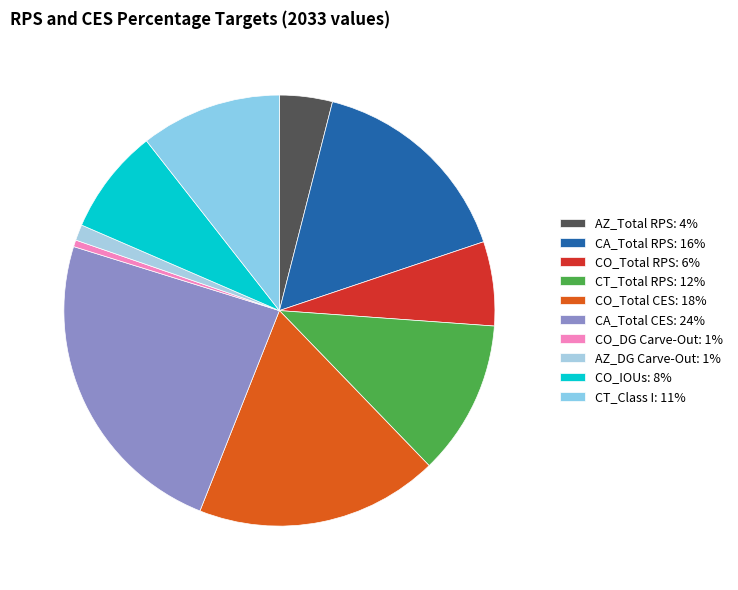

Which slice is the smallest?

CO_DG Carve-Out (Wtd. Avg.)